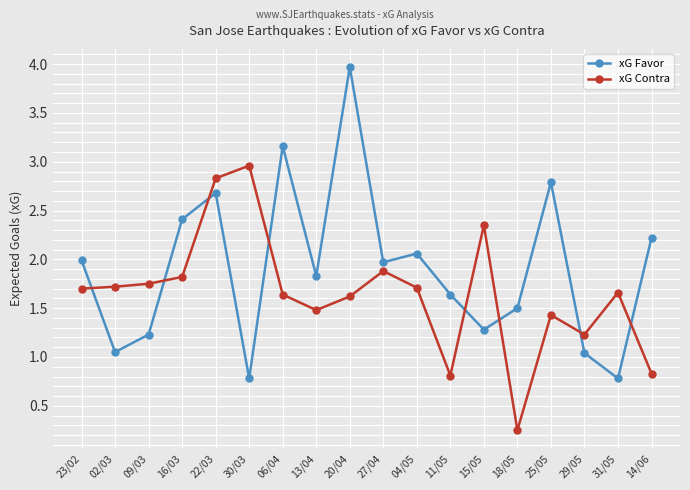

At which category does the chart reach its minimum across all series?

18/05